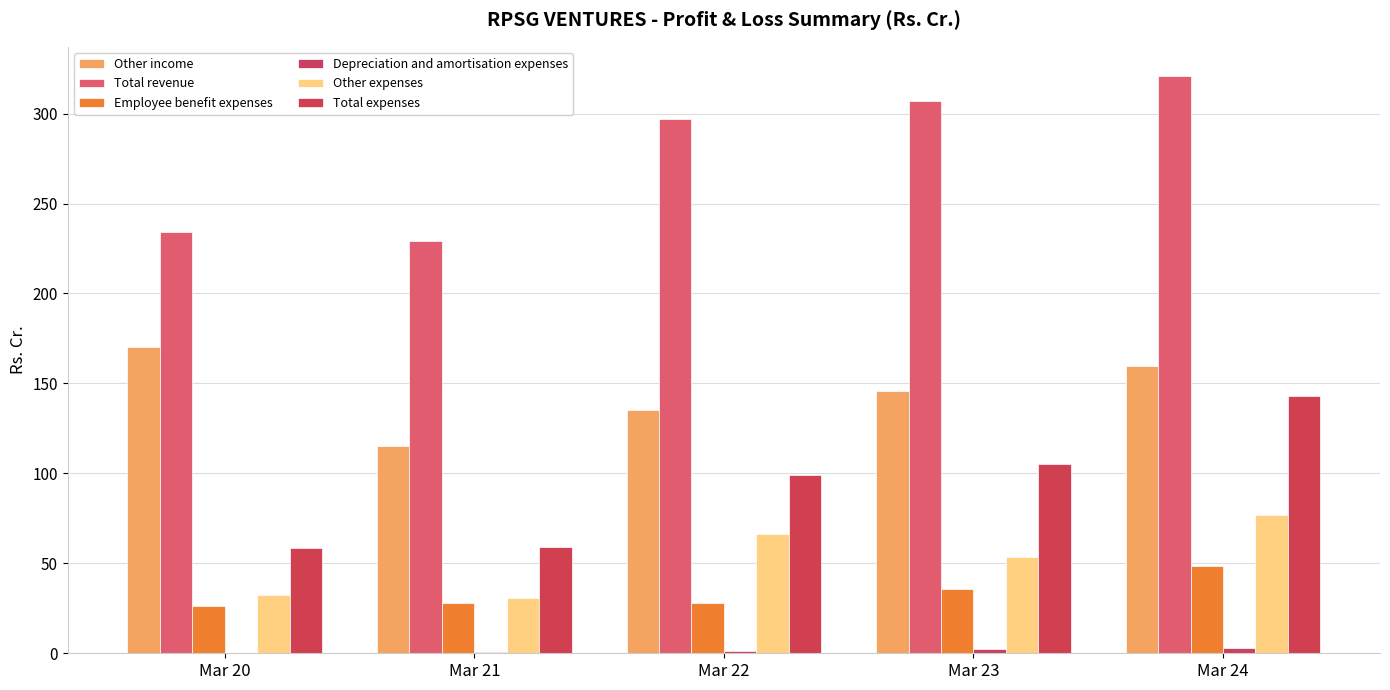

What is the maximum value shown in the chart?

321.1